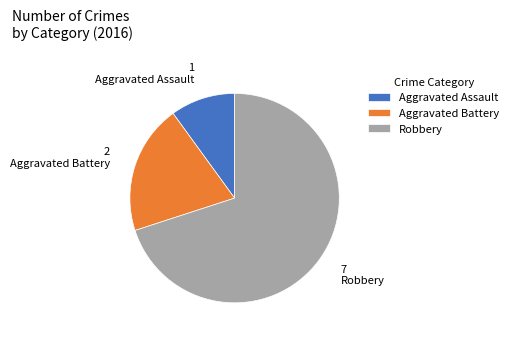

Combined, do Aggravated Battery and Aggravated Assault account for over 50%?

No